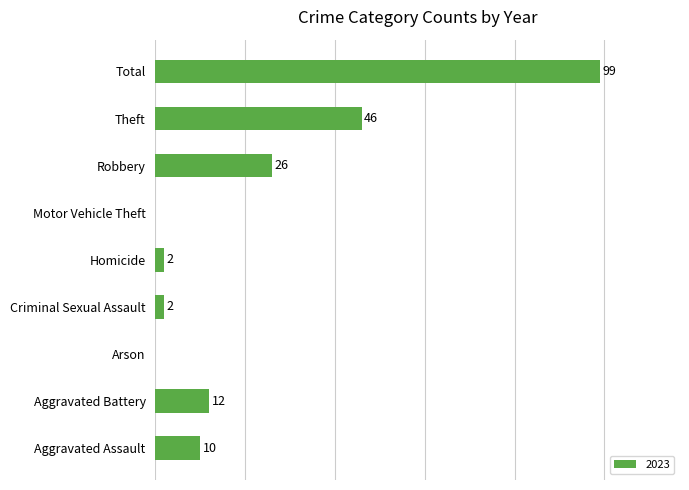

Which has a higher value, Aggravated Battery or Motor Vehicle Theft?

Aggravated Battery